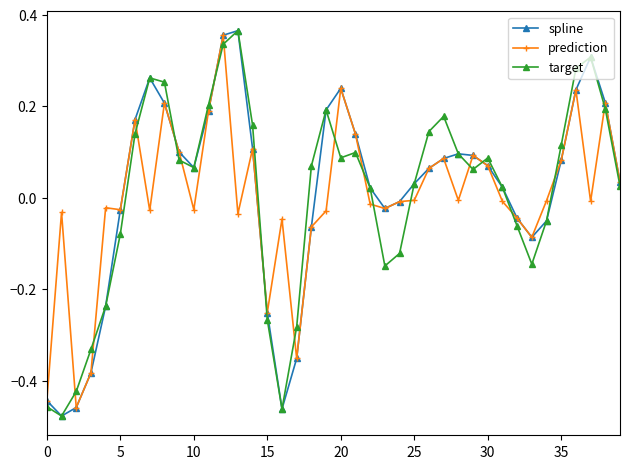

How many values in the target series are below 0?

14